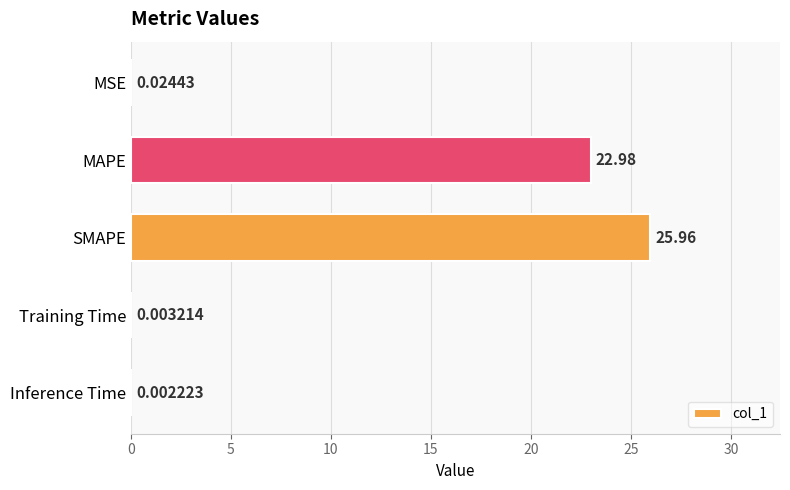

Which category has the highest value across all series?

SMAPE